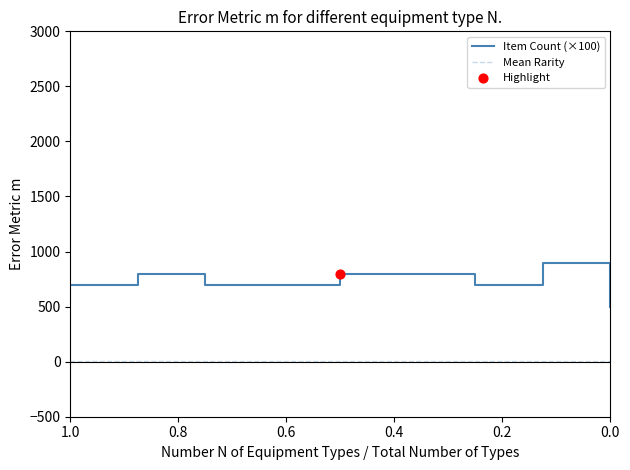

Which series contains the highest Y value?

Item Count (×100)